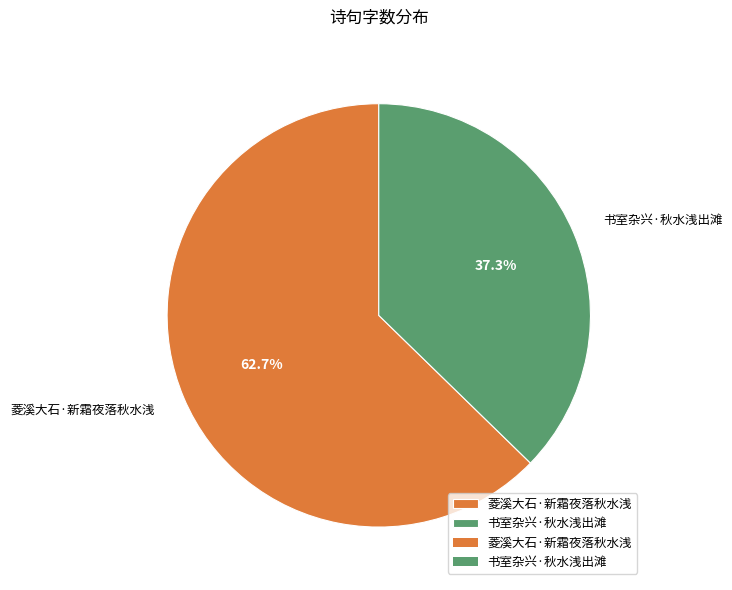

What is the smallest slice in the pie chart?

书室杂兴·秋水浅出滩